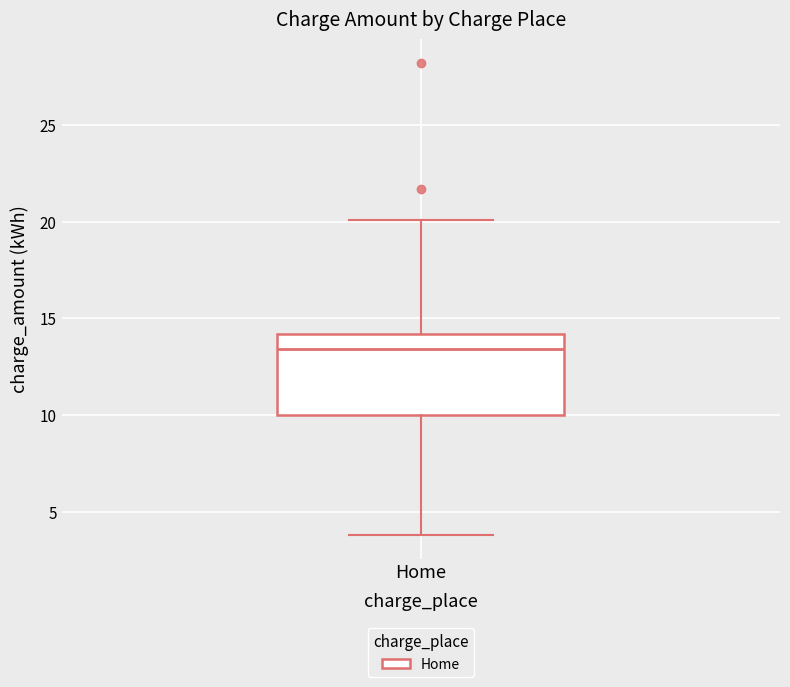

Read this box plot against the y-axis: the position of the median line, the range covered by the box, and the ends of both whiskers. The values are not printed on the chart, so give them approximately, as read against the axis.

median 13.5, box 10.0 to 14.0, whiskers 4.0 to 20.0